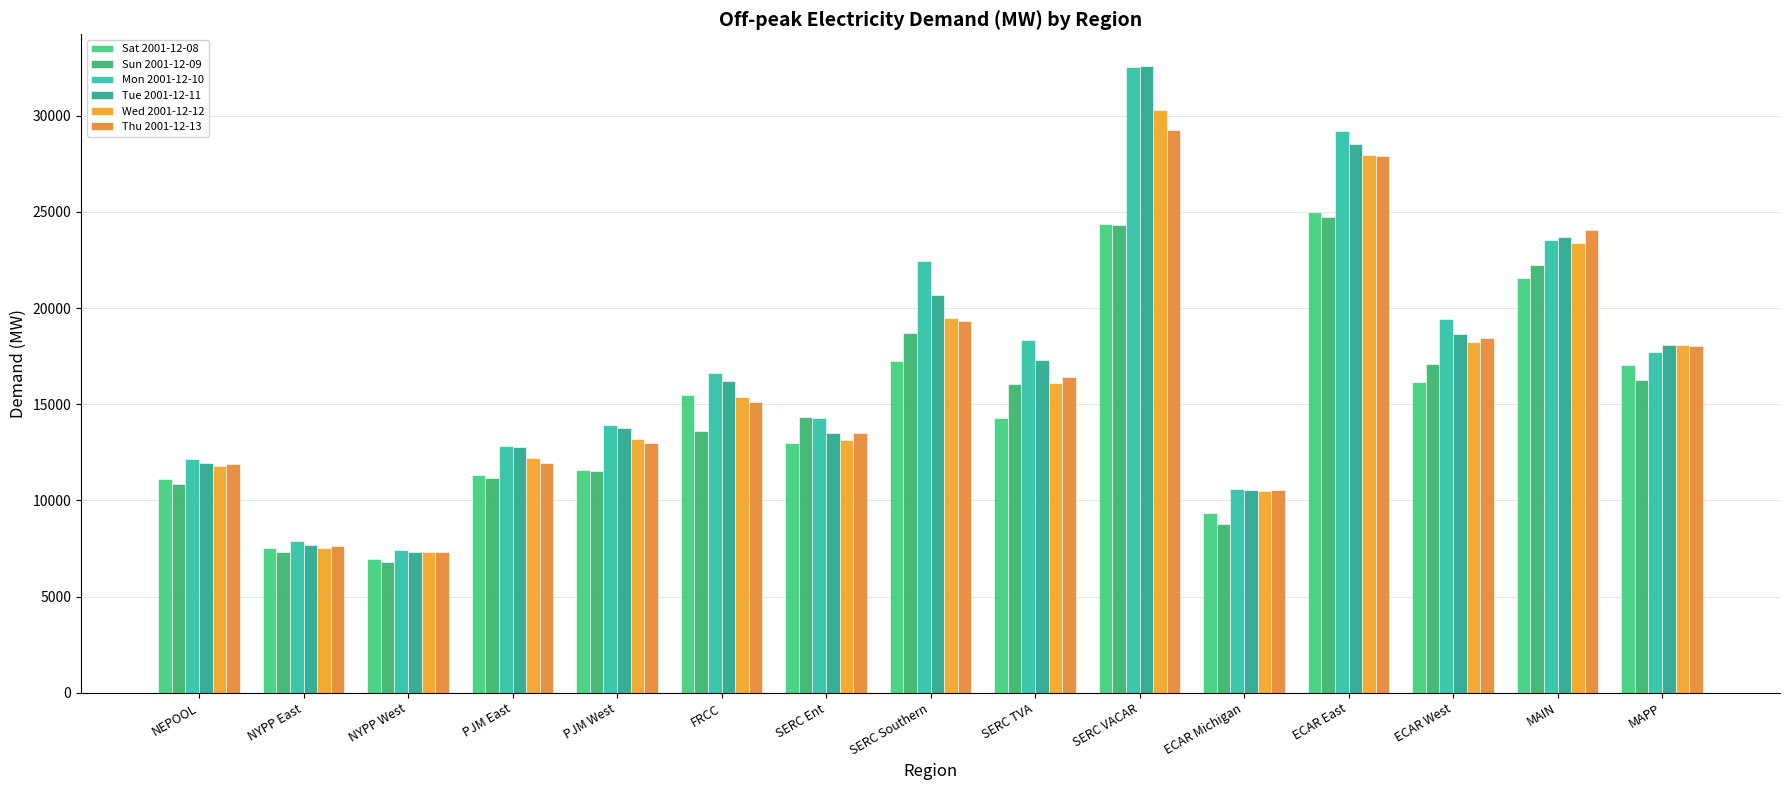

What is the difference between the highest and lowest values at SERC Ent?

1378.5